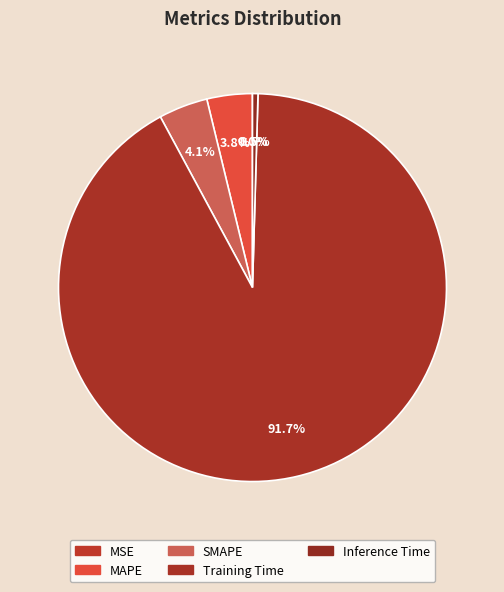

Is the sum of MSE and SMAPE greater than half?

No